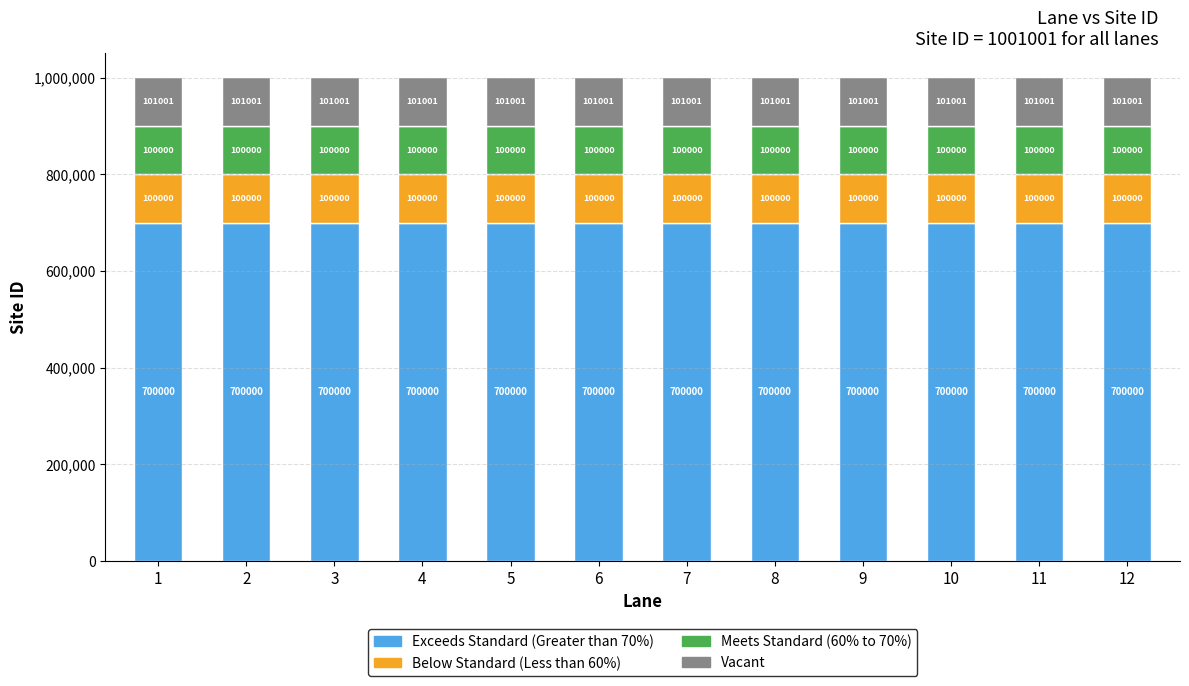

The Exceeds Standard (Greater than 70%) series shows 1086799 at 1. True or false?

False